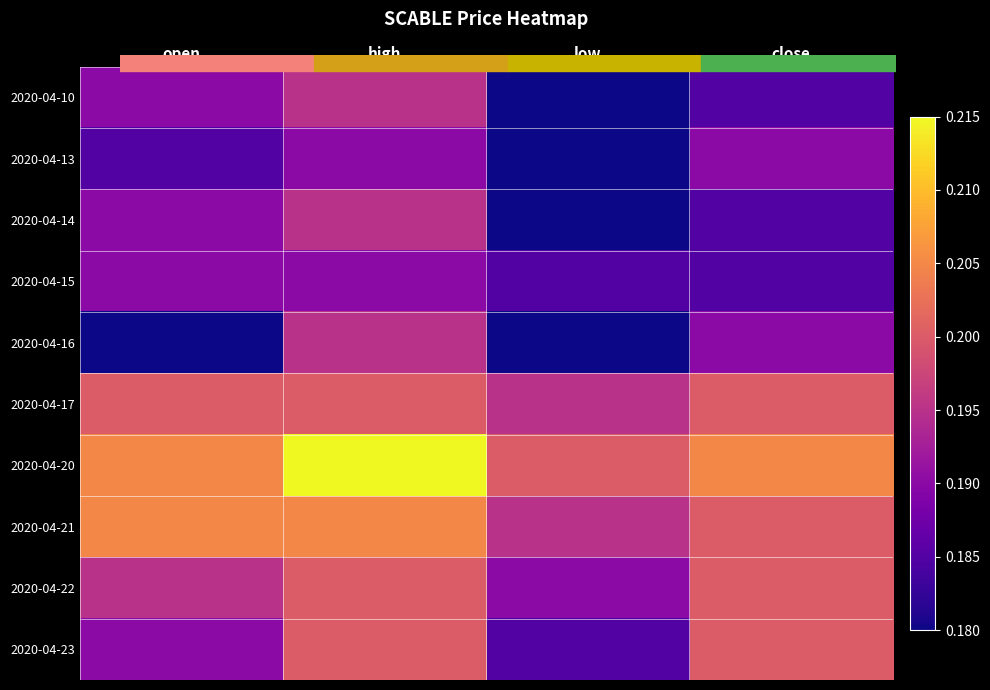

At which category does the chart reach its minimum across all series?

low